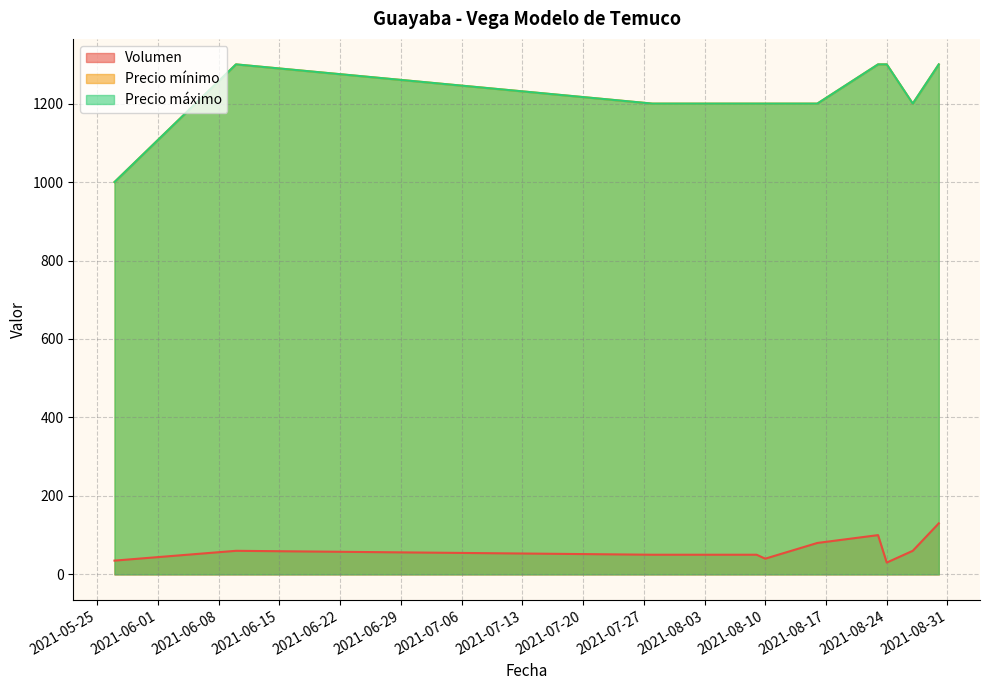

Reading left to right, extract all data points from this chart.

Volumen: 2021-05-27=35	2021-06-10=60	2021-07-28=50	2021-08-09=50	2021-08-10=40	2021-08-16=80	2021-08-23=100	2021-08-24=30	2021-08-27=60	2021-08-30=130
Precio mínimo: 2021-05-27=1000	2021-06-10=1300	2021-07-28=1200	2021-08-09=1200	2021-08-10=1200	2021-08-16=1200	2021-08-23=1300	2021-08-24=1300	2021-08-27=1200	2021-08-30=1300
Precio máximo: 2021-05-27=1000	2021-06-10=1300	2021-07-28=1200	2021-08-09=1200	2021-08-10=1200	2021-08-16=1200	2021-08-23=1300	2021-08-24=1300	2021-08-27=1200	2021-08-30=1300